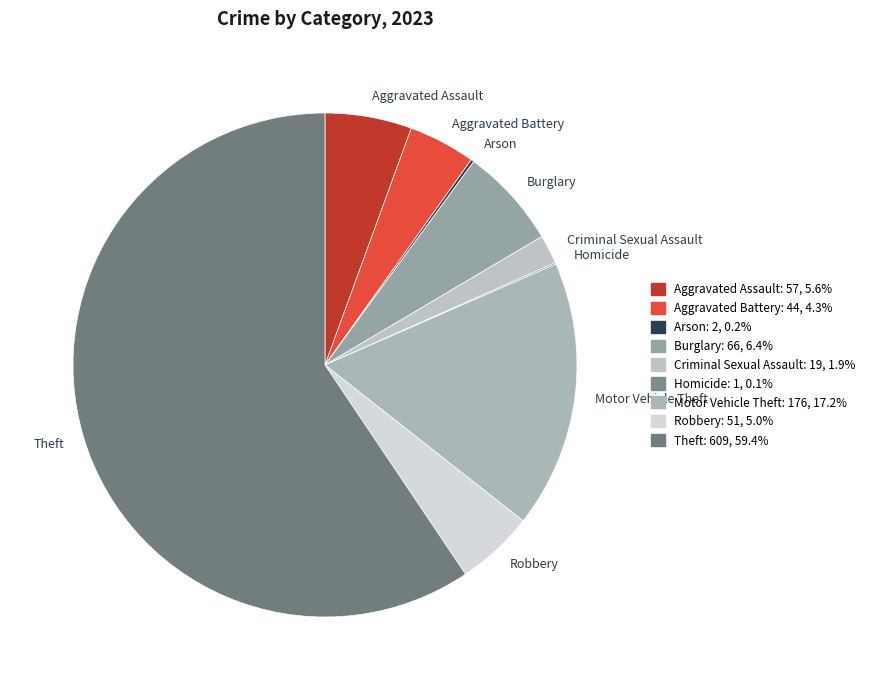

Which slice represents more than half of the pie?

Theft